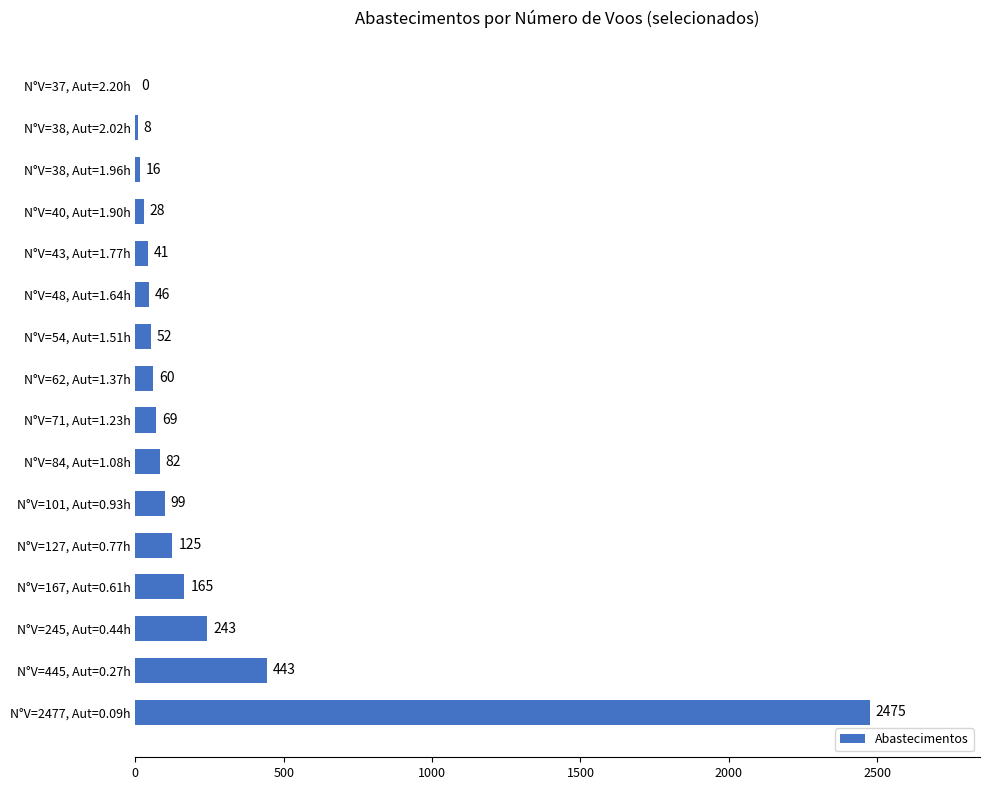

True or false: the data shows 223 at N°V=127, Aut=0.77h.

False